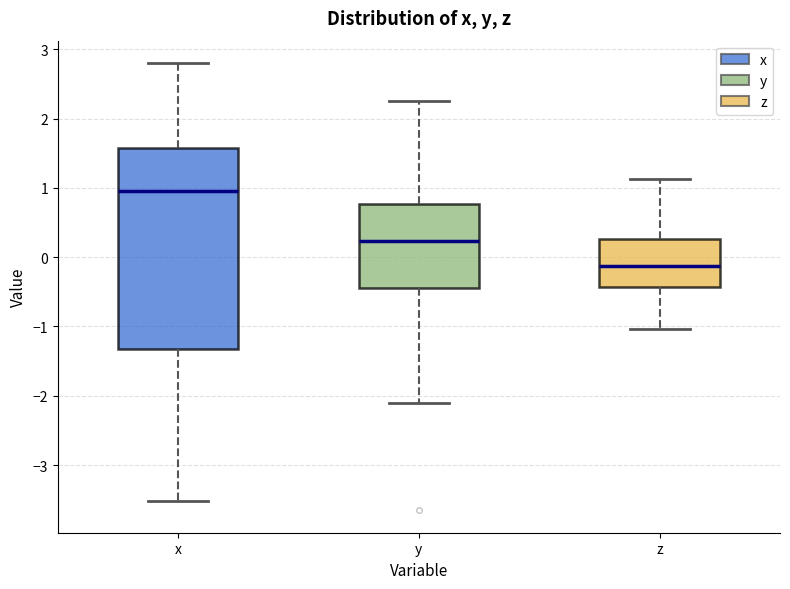

Which box has the highest median line?

x